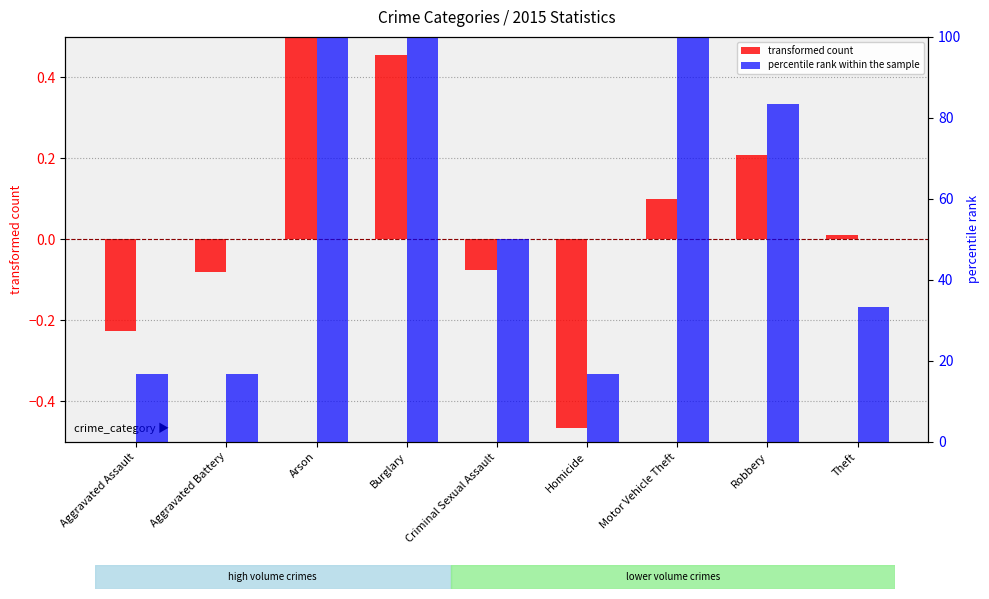

At which category does the chart reach its minimum across all series?

Homicide